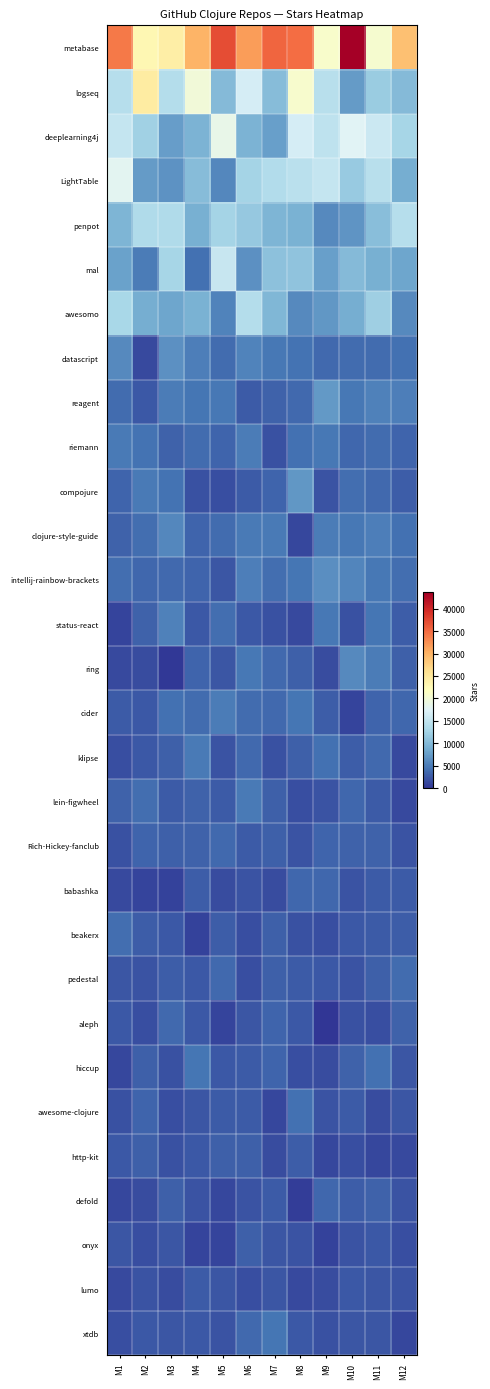

Which series has the largest range (max minus min)?

metabase